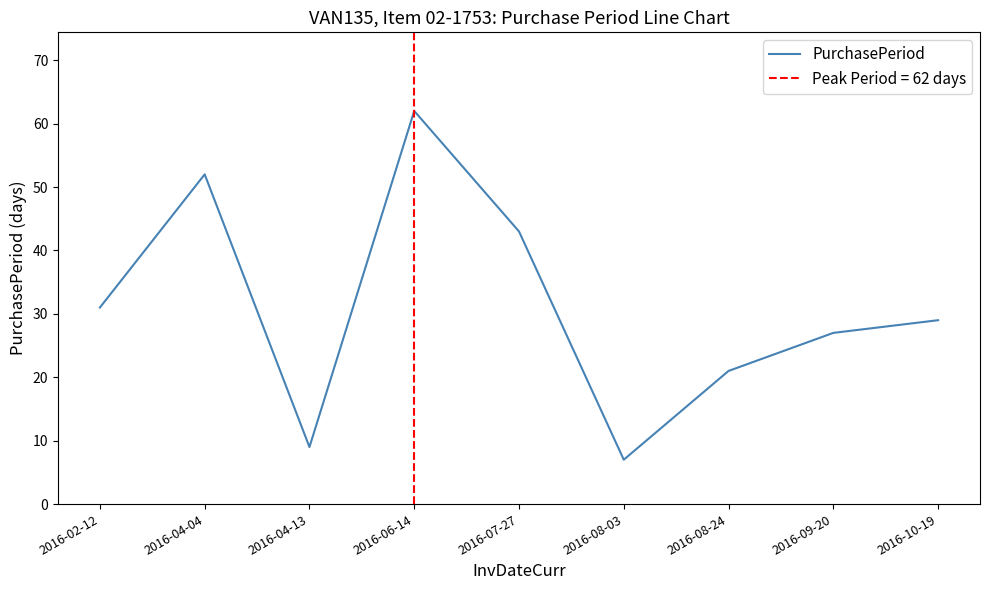

True or false: the data shows 27 at 2016-09-20.

True